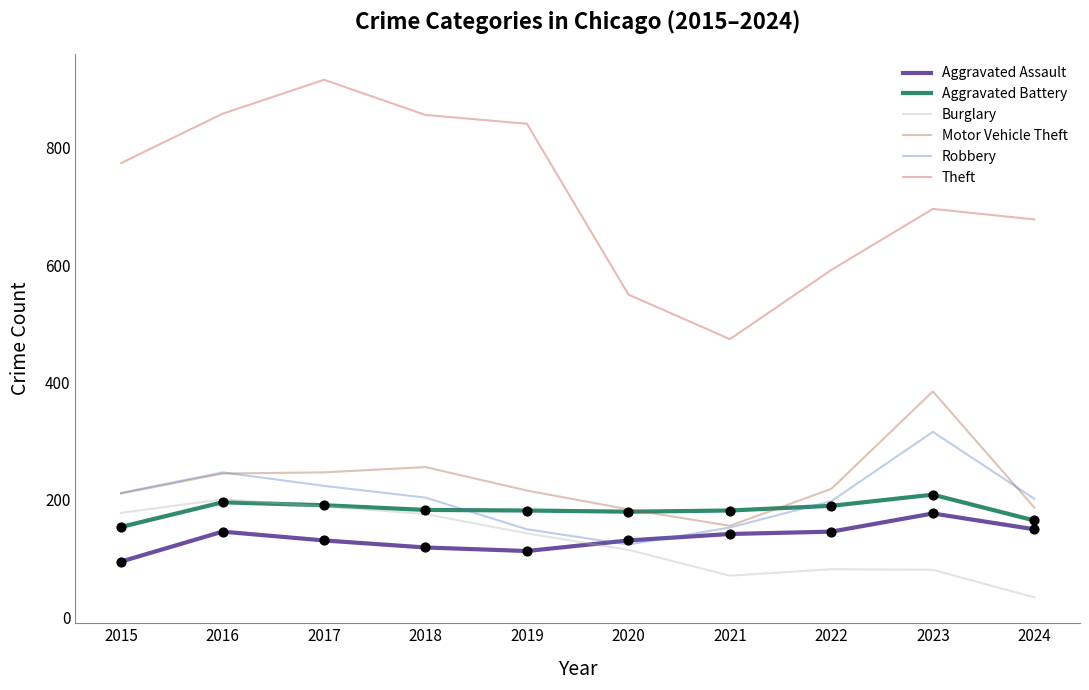

At how many categories does at least one series exceed 463?

10